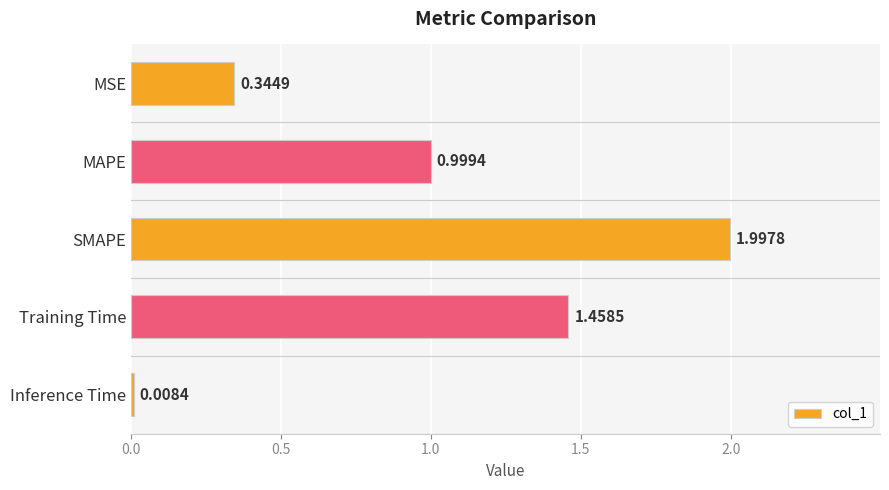

Rank the categories by value from highest to lowest.

SMAPE, Training Time, MAPE, MSE, Inference Time